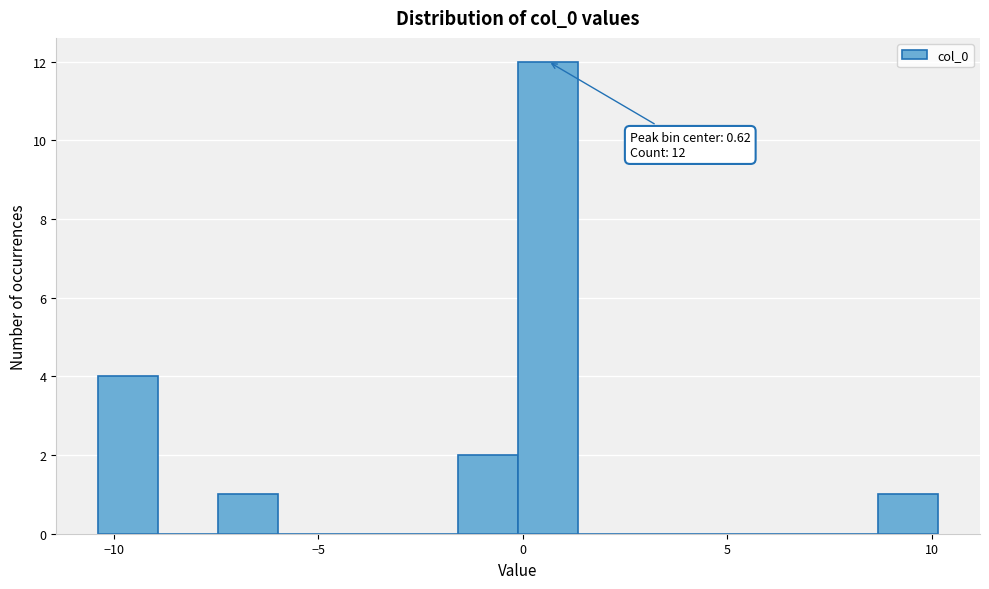

Around what value on the x-axis is the tallest bar? Give the approximate position of its centre, as read against the axis.

0.5